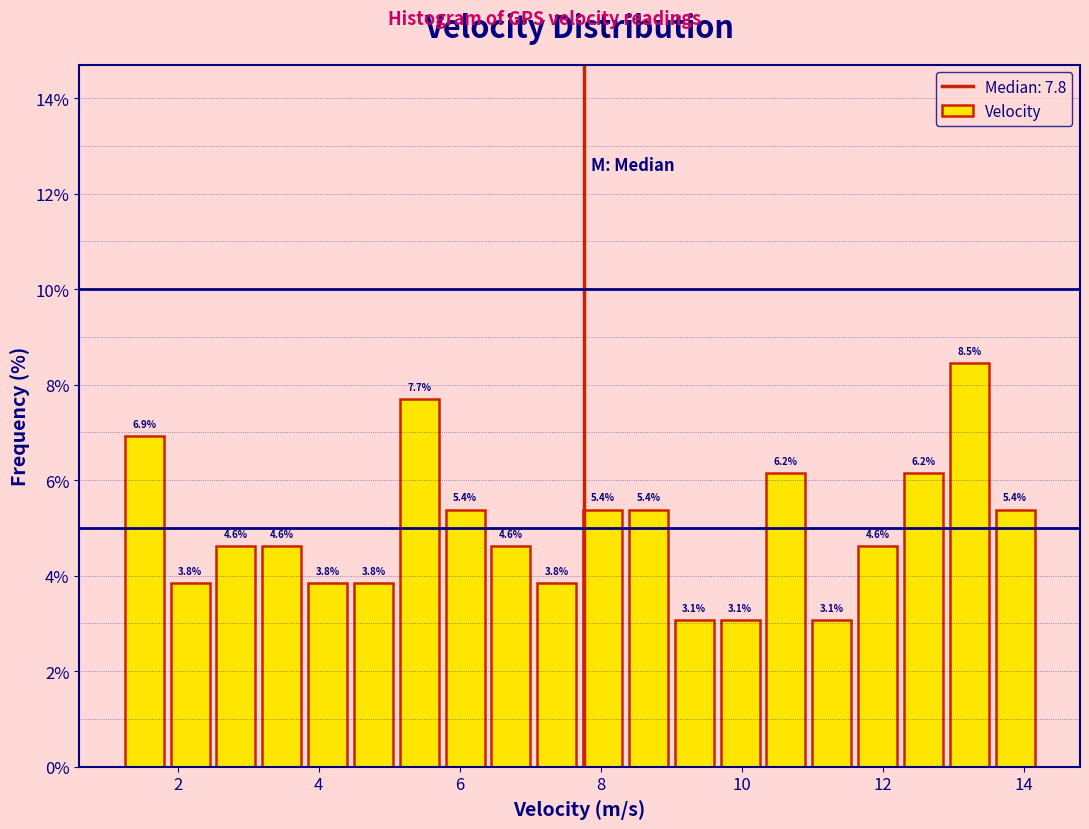

Around what value on the x-axis is the tallest bar? Give the approximate position of its centre, as read against the axis.

13.2